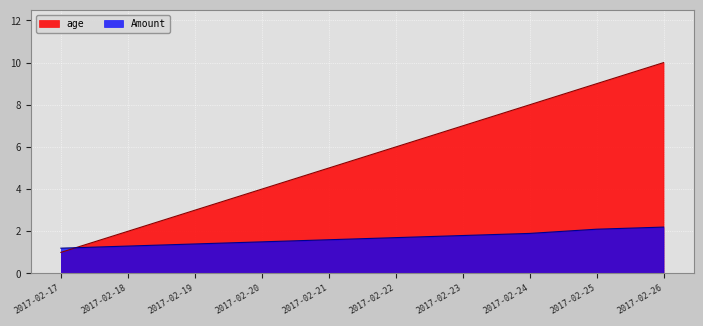

What is the maximum value for Amount?

2.2